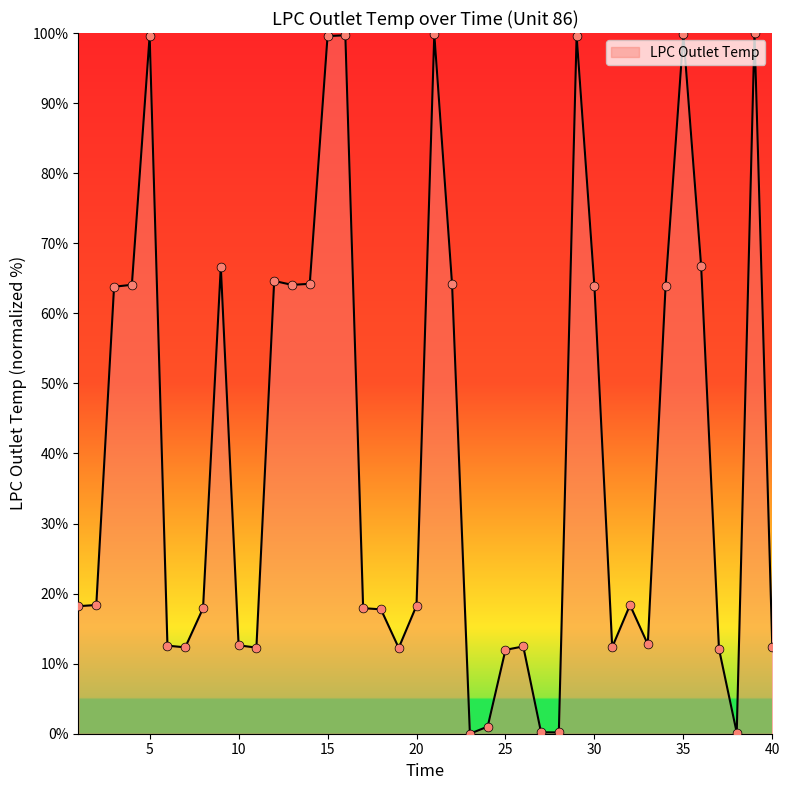

What is the greatest value displayed?

100.0